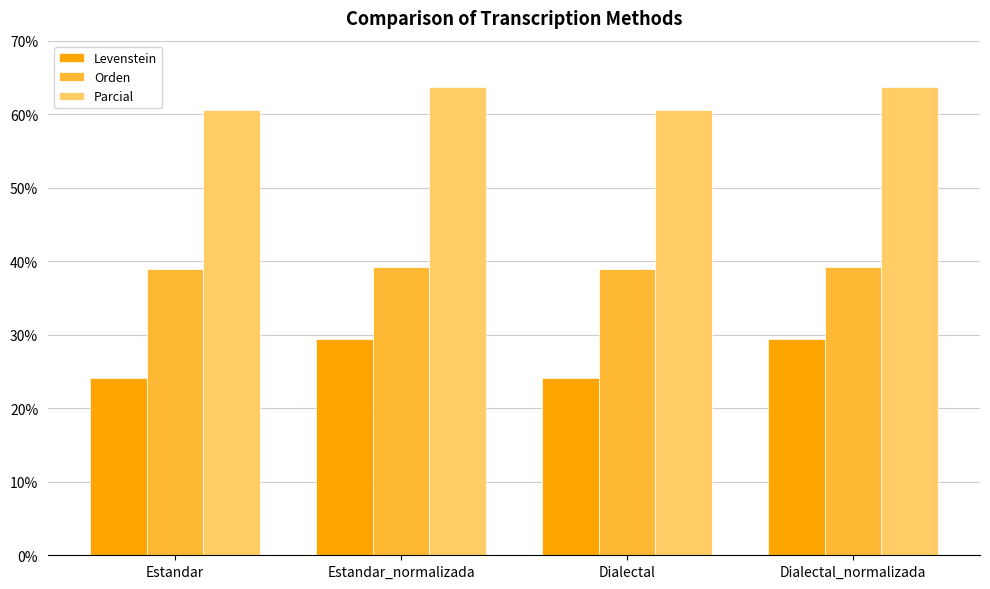

Which series has the largest total across all categories?

Parcial